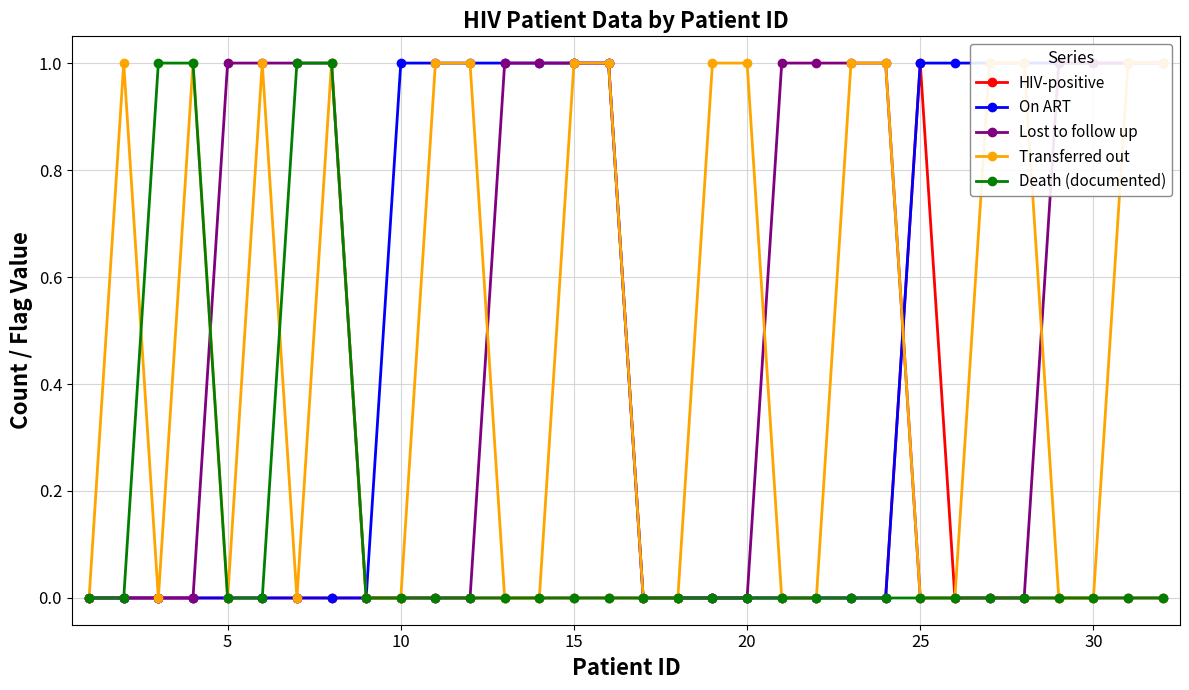

What is the sum of all Transferred out values?

16